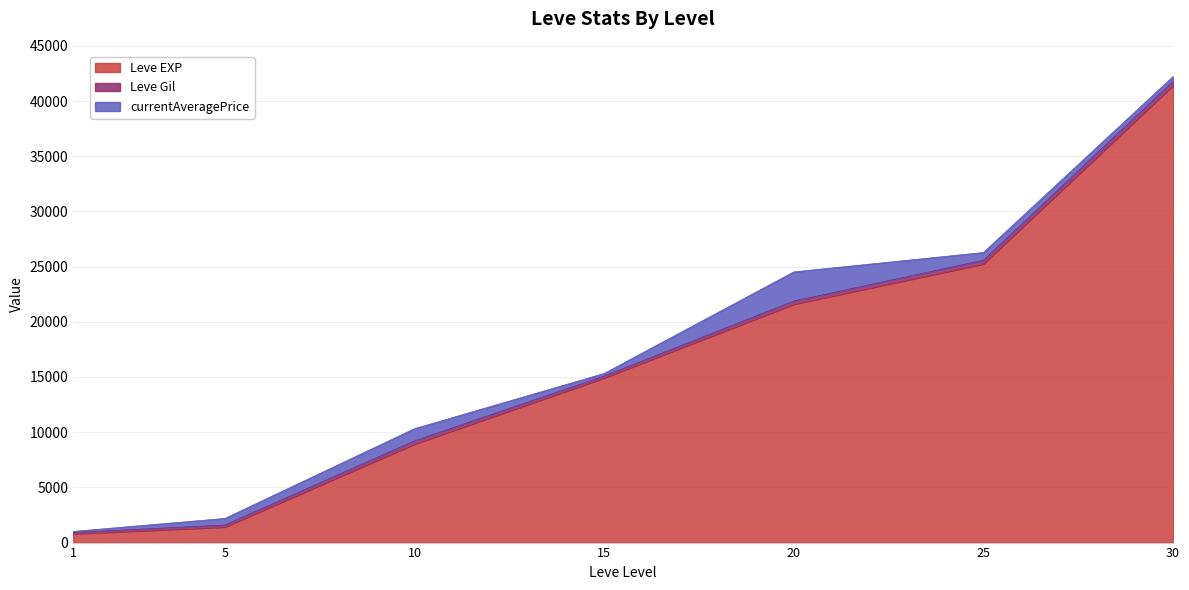

What value does the Leve Gil series have at 30?

372.0